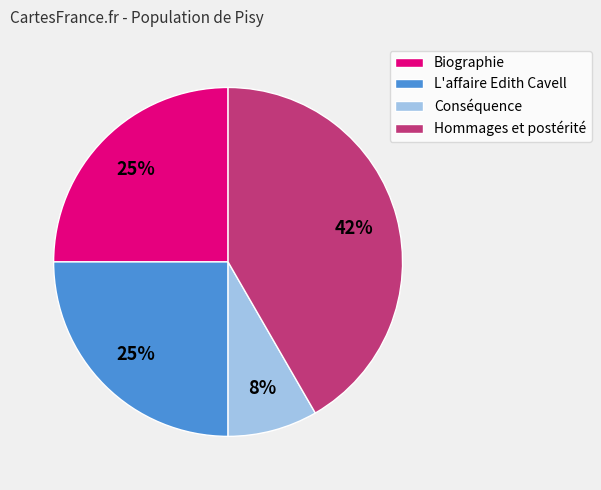

The Biographie slice represents 25% of the pie. True or false?

True